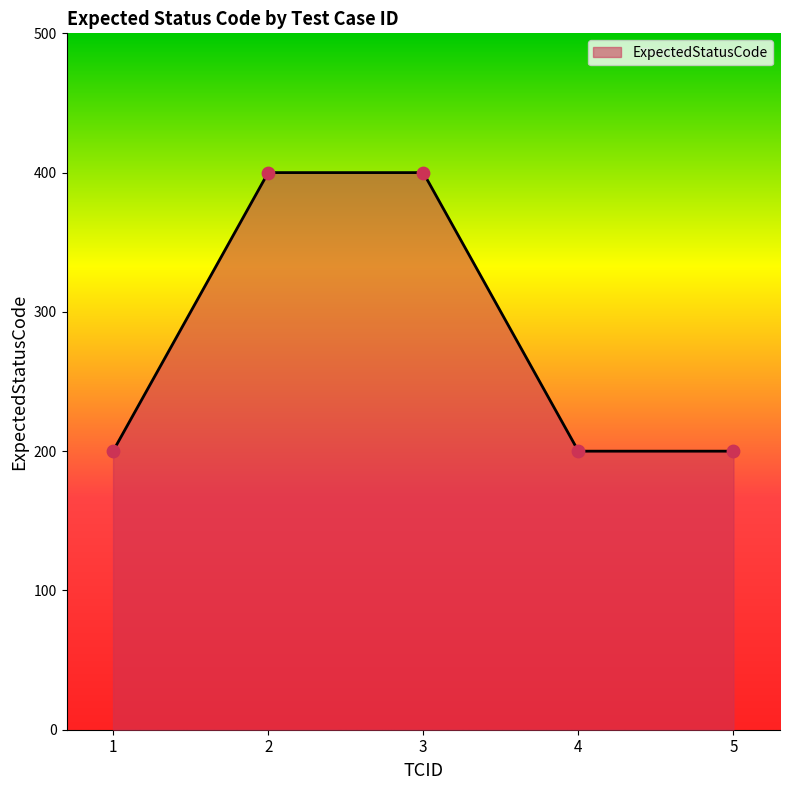

What is the change in value from 3 to 5?

-200